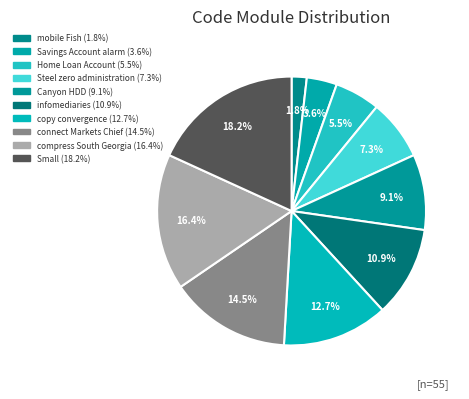

Does any single category account for the majority?

No